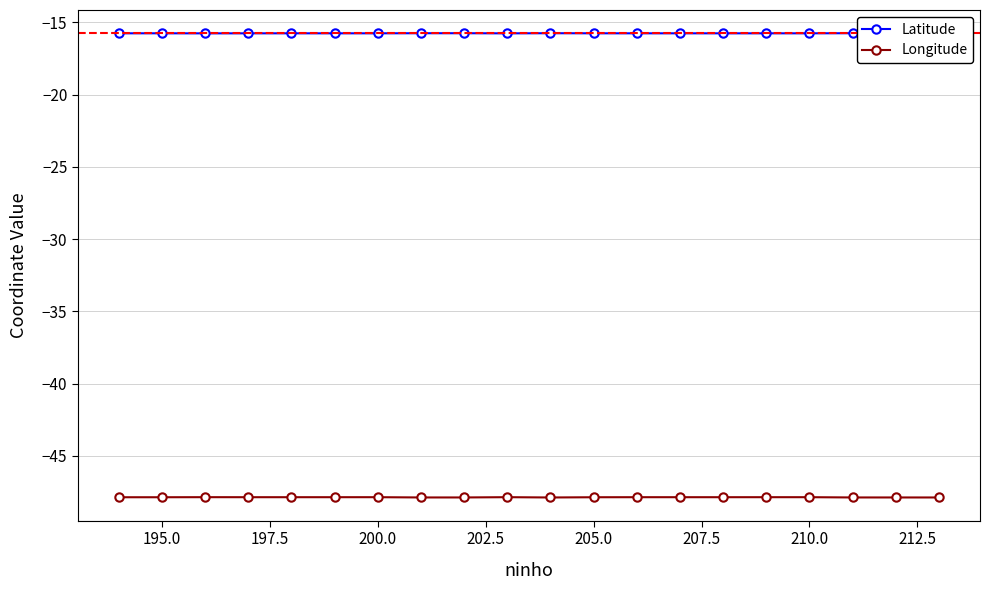

Which series has the largest range (max minus min)?

Longitude